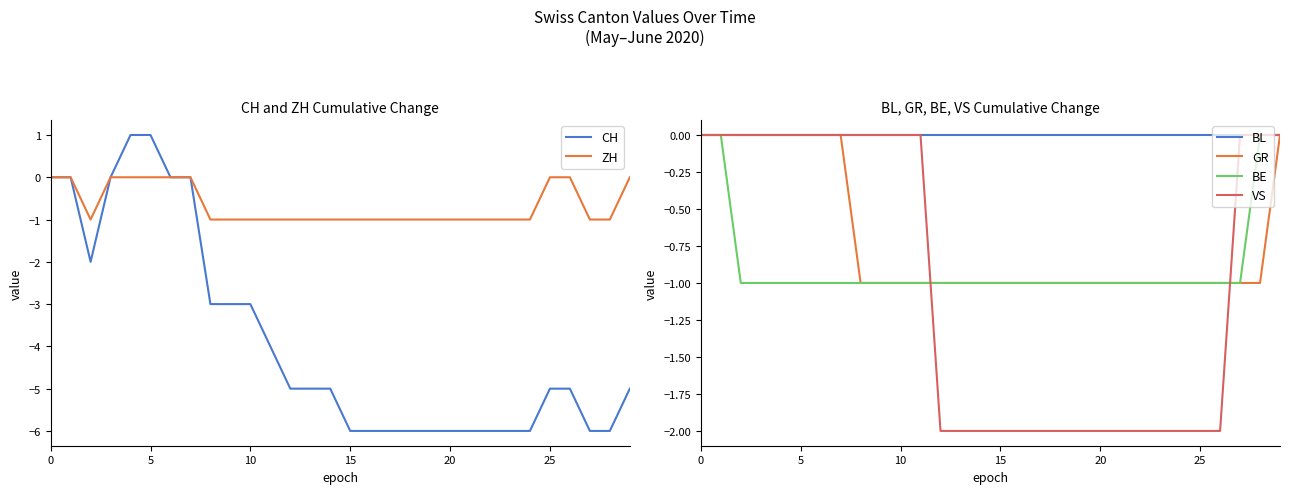

List the series in order of their peak value, lowest first.

ZH, BL, GR, BE, VS, CH